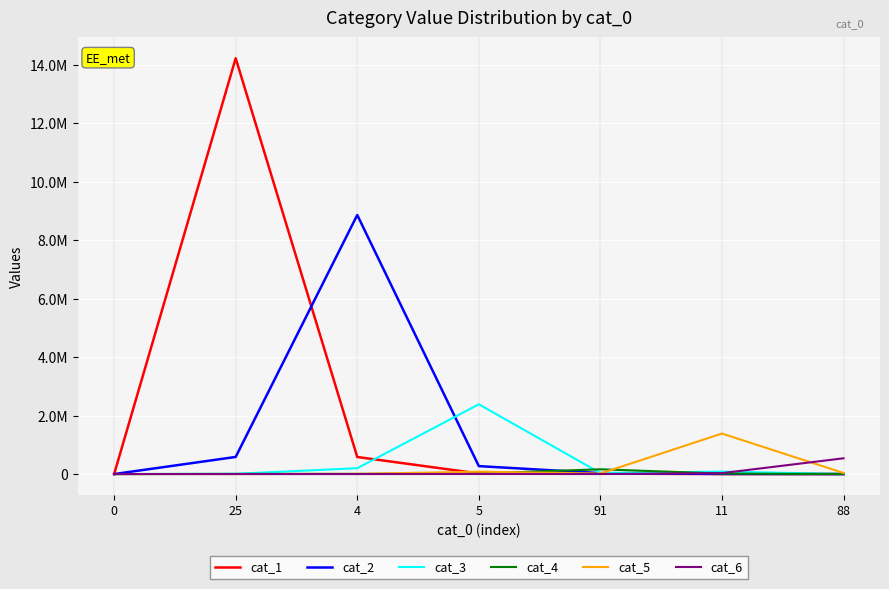

True or false: cat_1 has a value of 14228878 at 25.

True